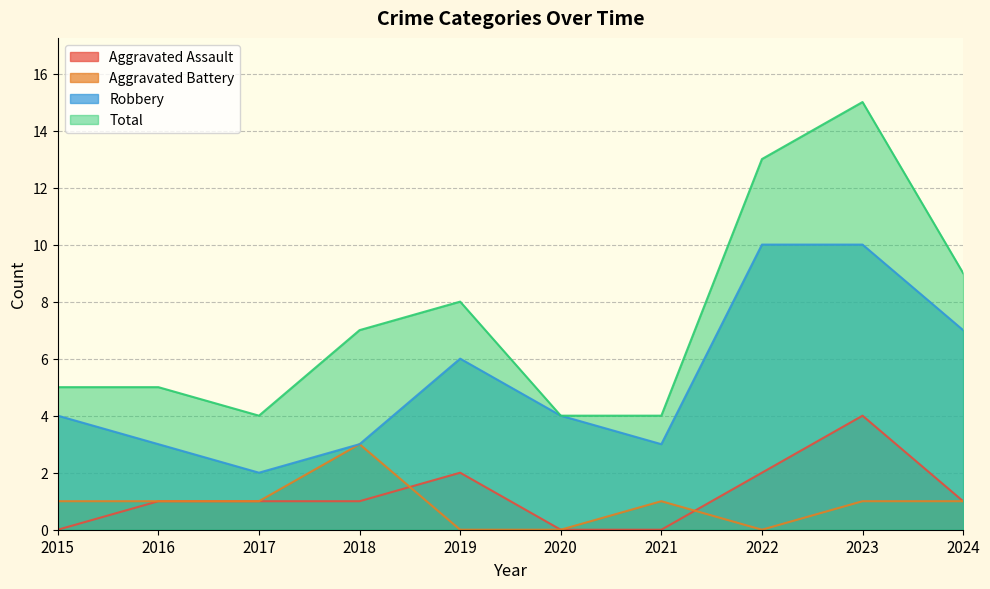

What is the value of the Aggravated Battery point at the 9th from the left?

1